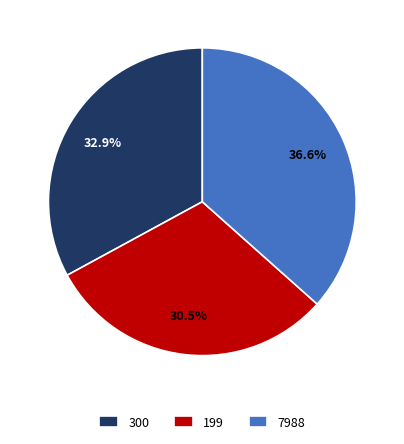

To the nearest percent, what percentage of the pie is 7988?

37%